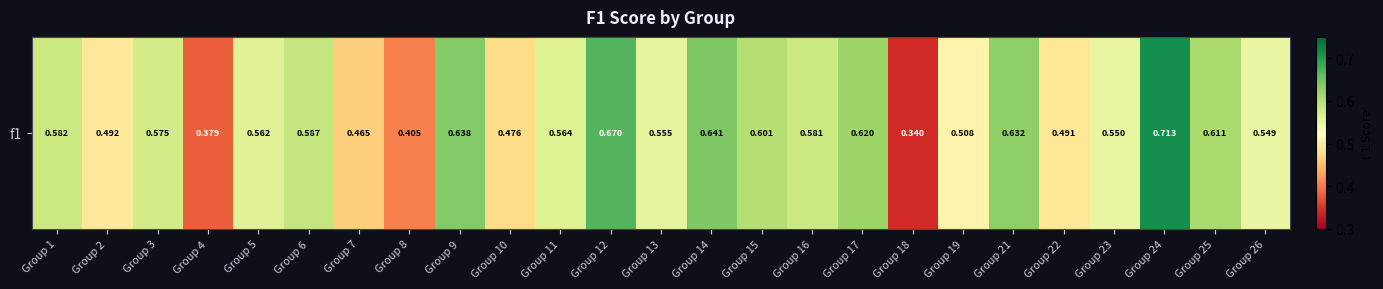

List the labels in order of value, smallest first.

Group 18, Group 4, Group 8, Group 7, Group 10, Group 22, Group 2, Group 19, Group 26, Group 23, Group 13, Group 5, Group 11, Group 3, Group 16, Group 1, Group 6, Group 15, Group 25, Group 17, Group 21, Group 9, Group 14, Group 12, Group 24